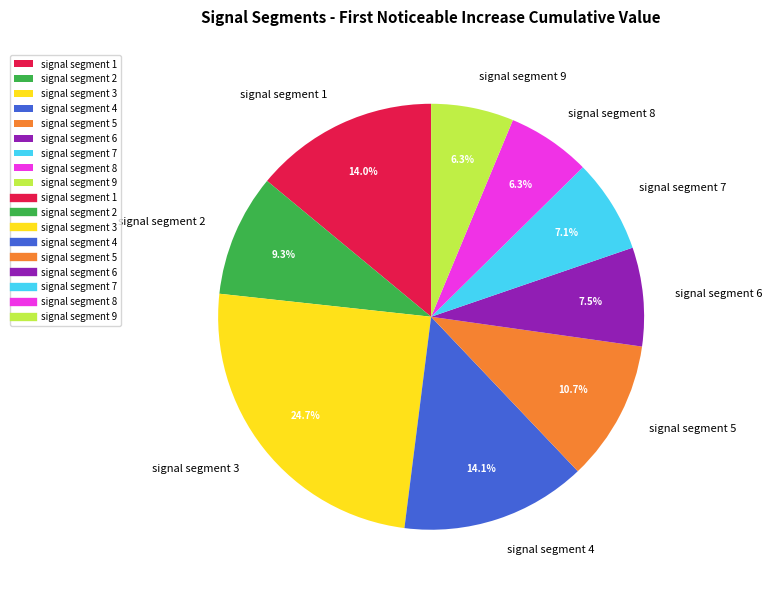

To the nearest percent, what is the difference between the signal segment 9 and signal segment 6 slice percentages?

1%